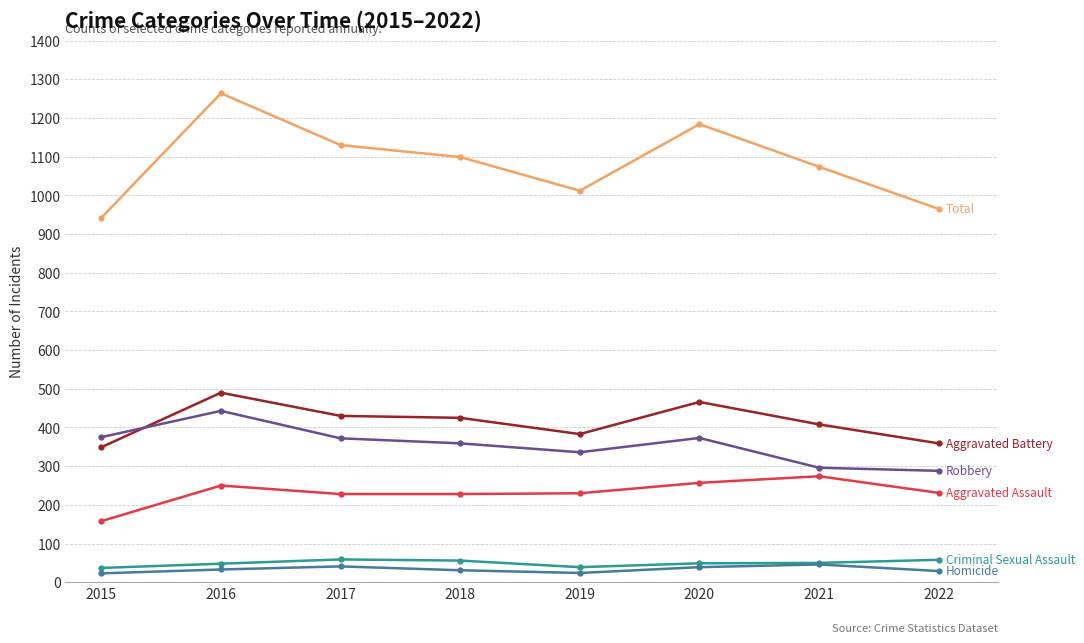

What is the total value across all series at 2021?

2148